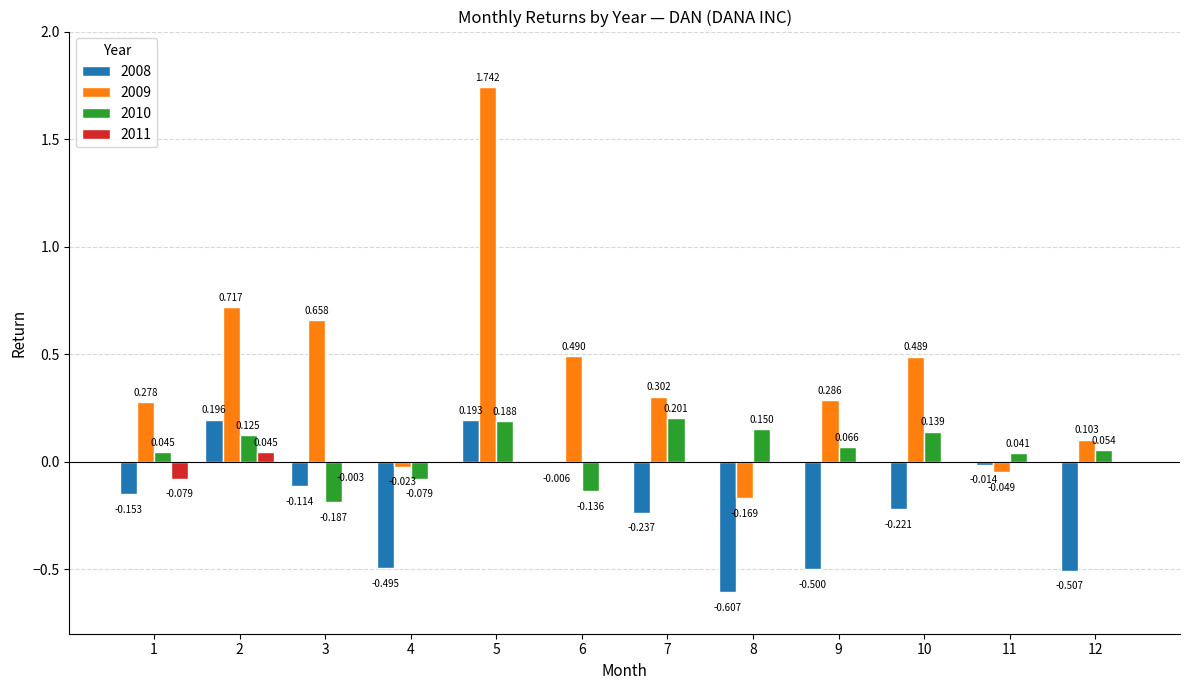

At 11, list the series in order from largest to smallest.

2010, 2011, 2008, 2009